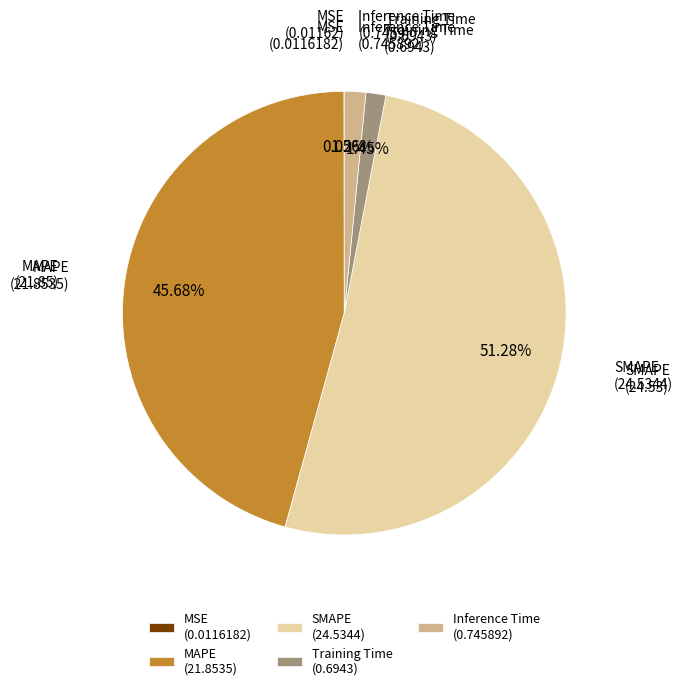

The SMAPE slice represents 51% of the pie. True or false?

True